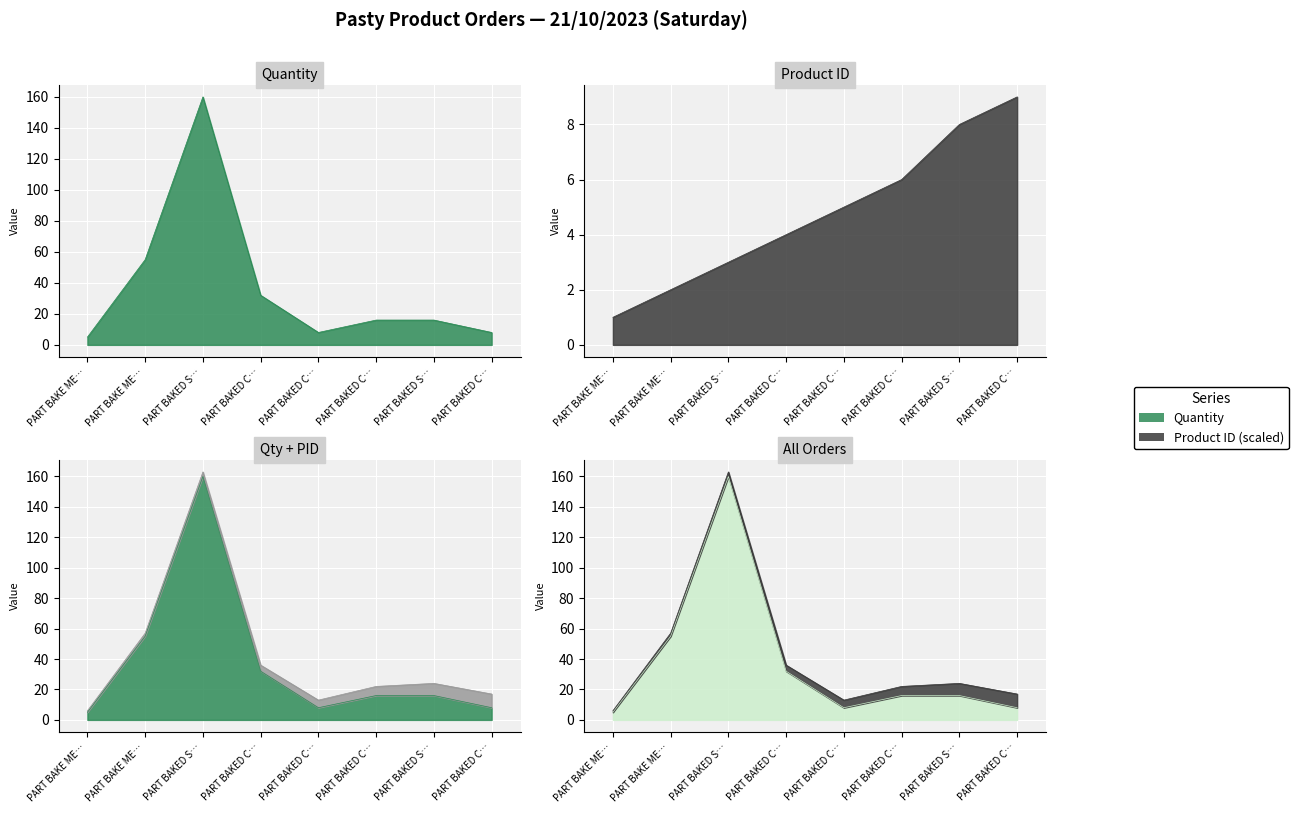

How many intersections are there between Product ID and Quantity?

1